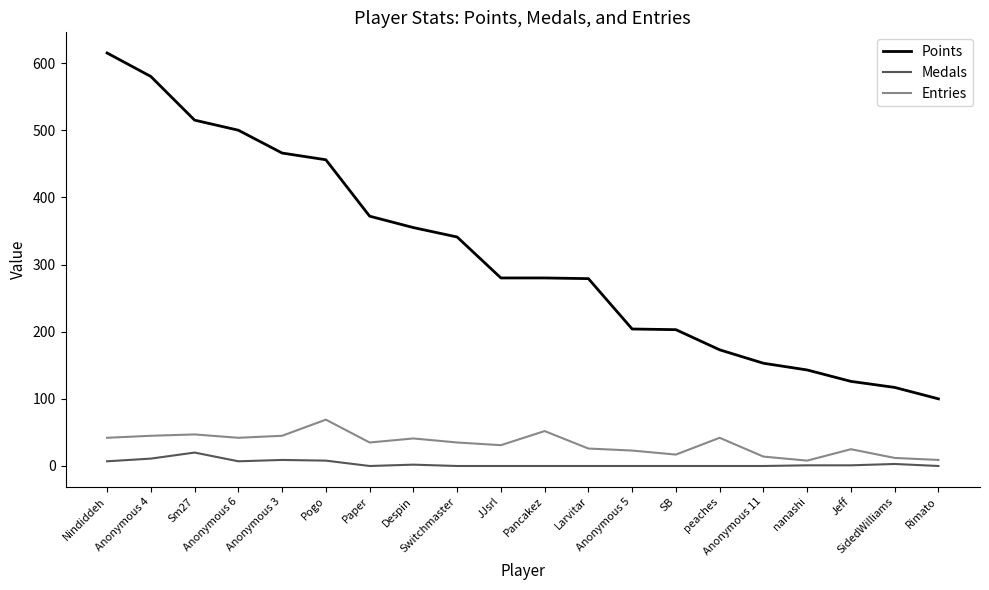

Which series has the largest range (max minus min)?

Points